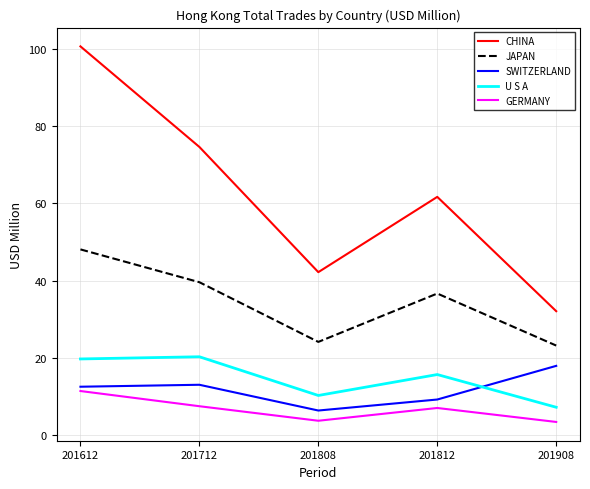

What is the difference between the maximum and minimum values in the SWITZERLAND series?

11.6